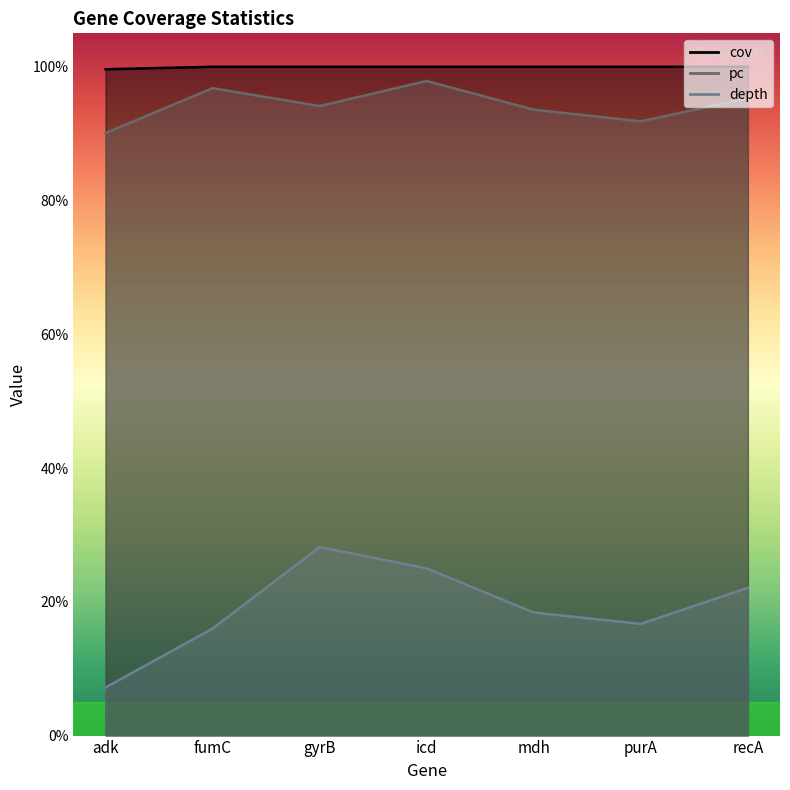

Where is the first local maximum for depth?

gyrB